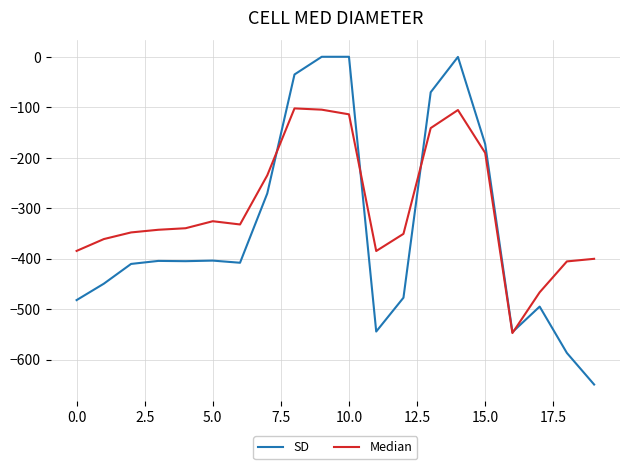

What is the smallest value displayed?

-649.2